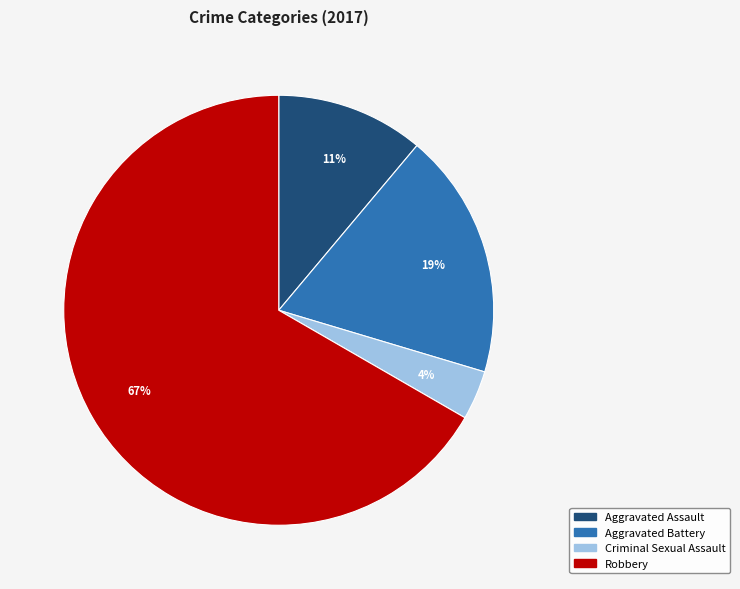

True or false: Robbery accounts for 67% of the total.

True